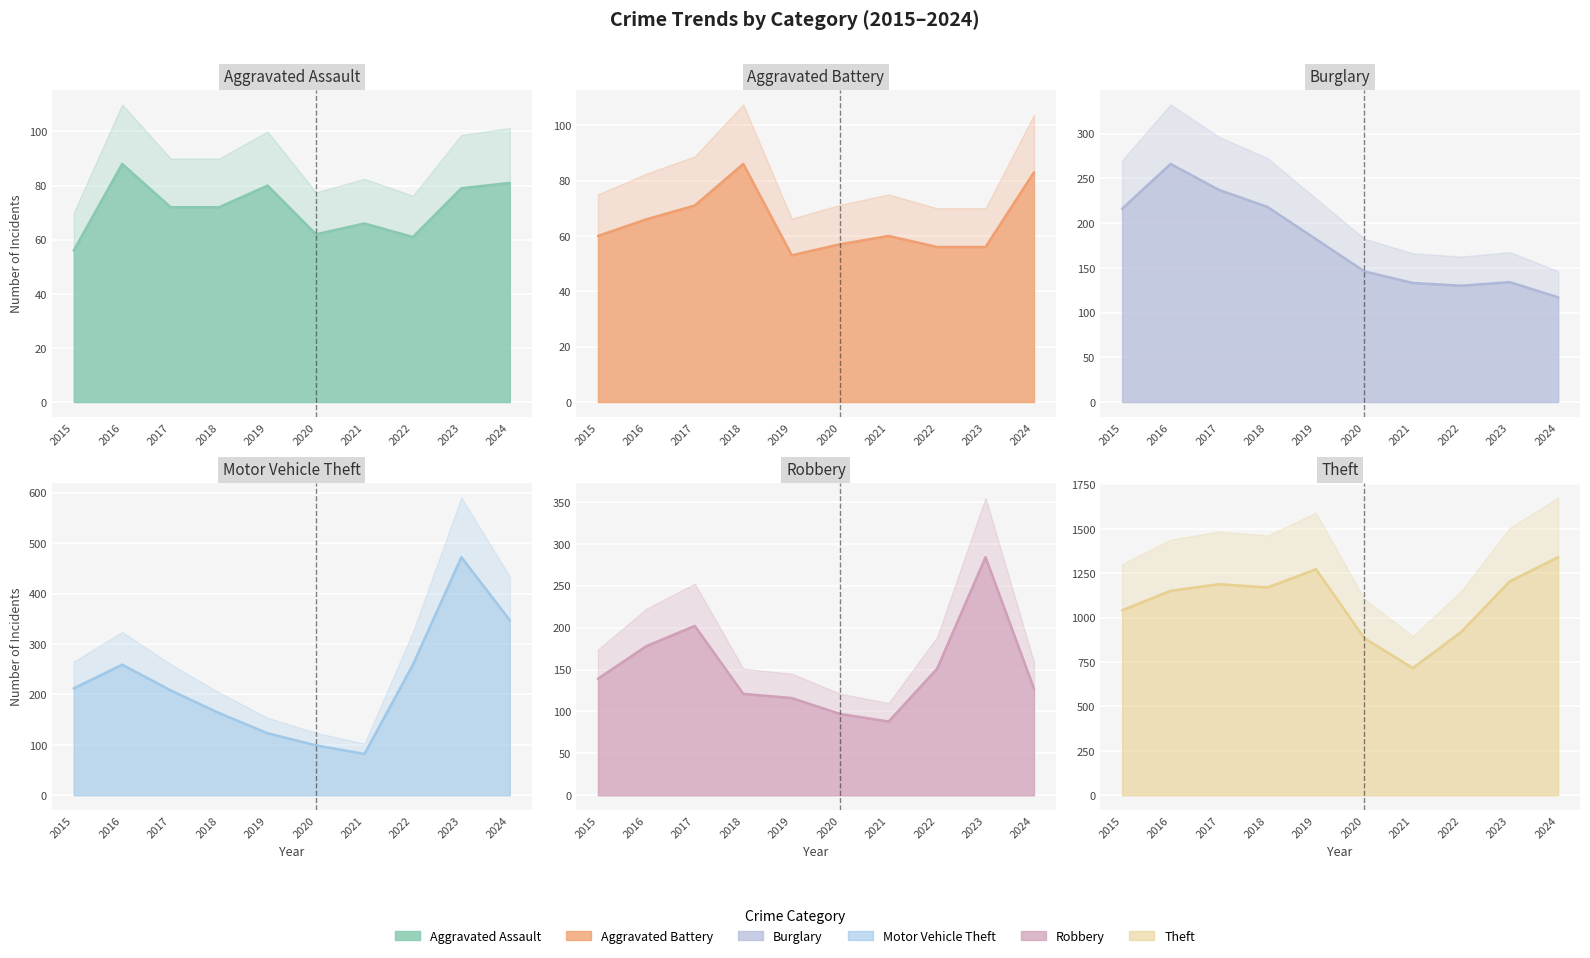

At which category is the sum across all series the highest?

2023